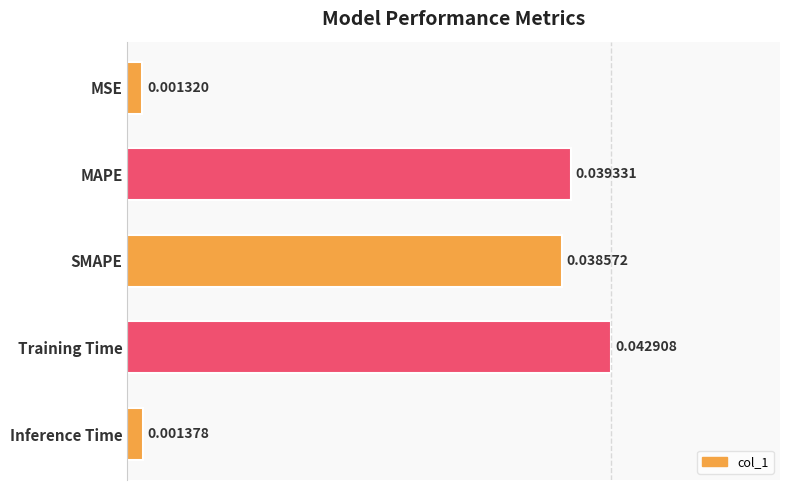

Which category has the highest value across all series?

Training Time